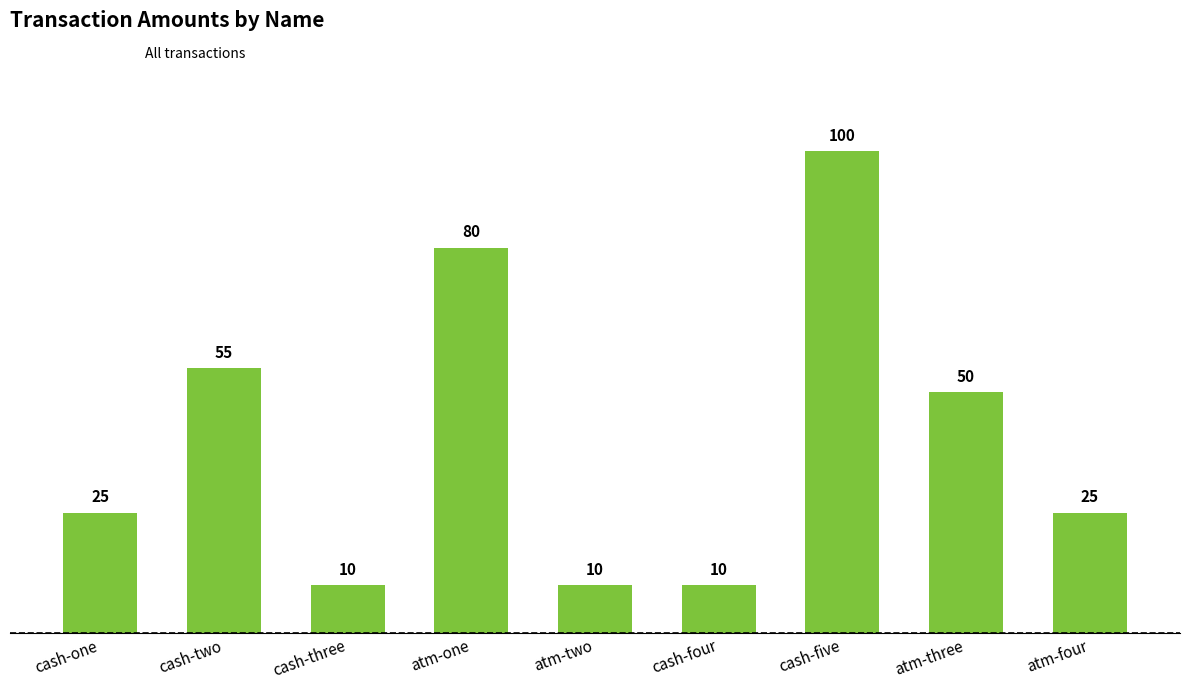

Is it true that the value at atm-one is 30?

False